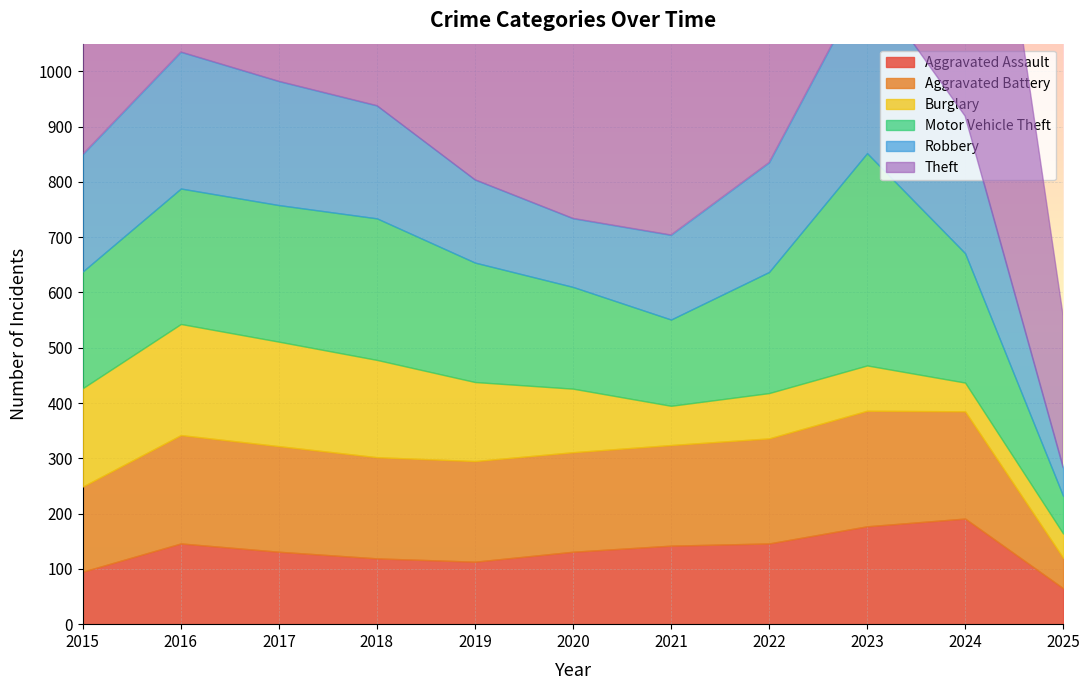

What are all the series names shown in the legend?

Aggravated Assault, Aggravated Battery, Burglary, Motor Vehicle Theft, Robbery, Theft